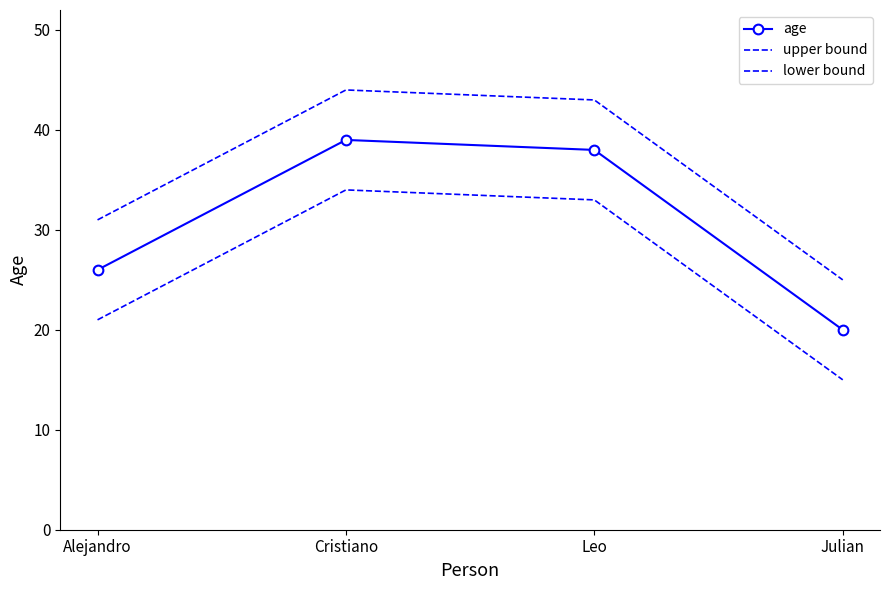

True or false: age and lower bound intersect in this chart.

False